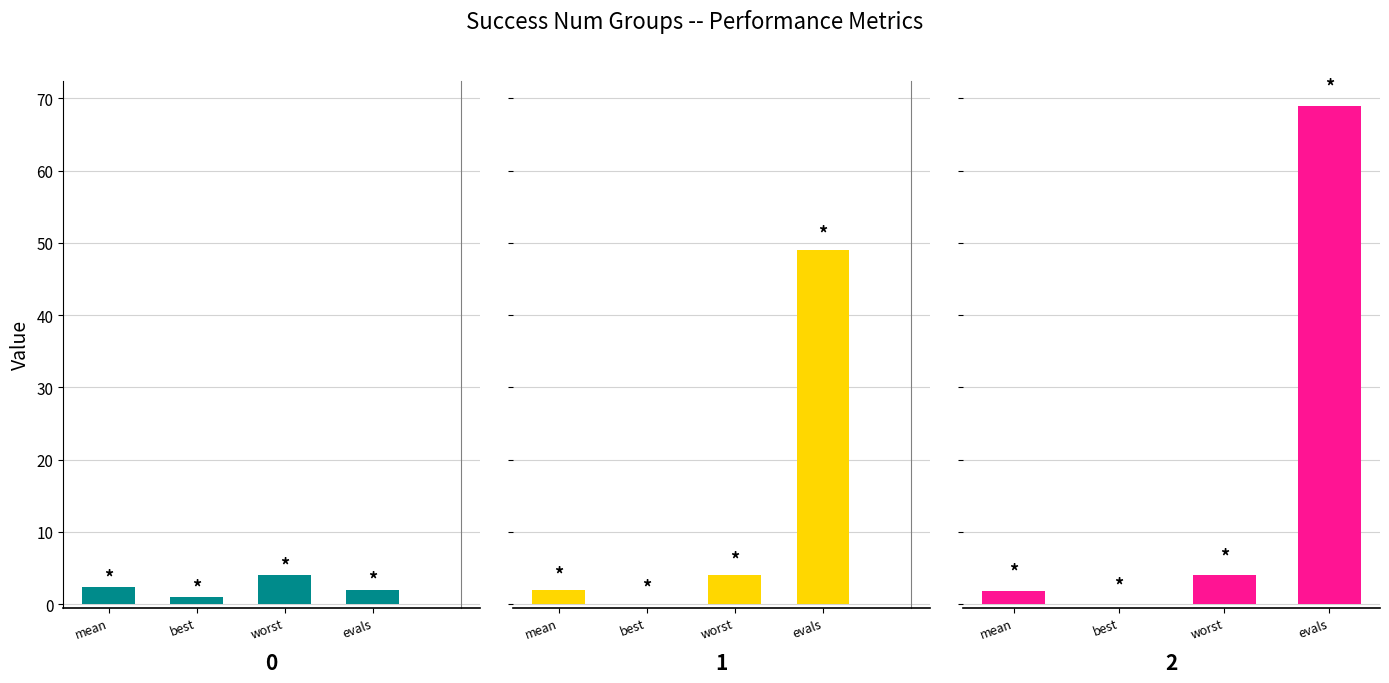

Reading left to right, what are all the values shown in this chart?

success num=0: mean=2.4	best=0.9	worst=4.0	evals=2.0
success num=1: mean=1.9	best=0.0	worst=4.0	evals=49.0
success num=2: mean=1.9	best=0.0	worst=4.0	evals=69.0